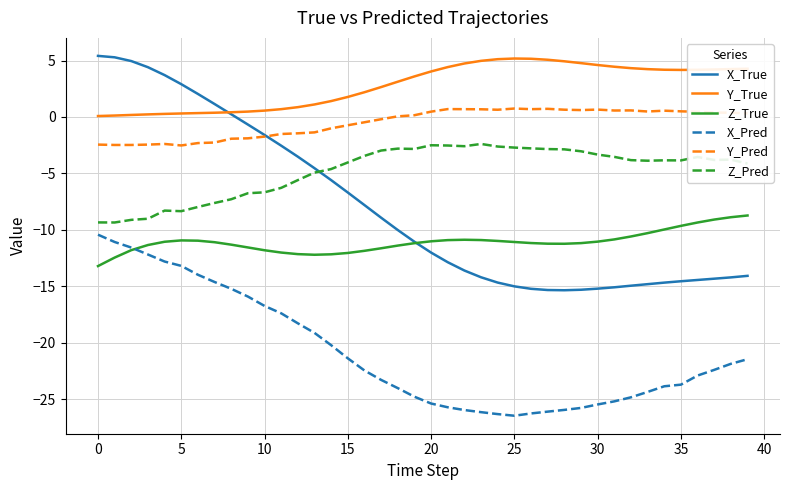

Which series has the widest spread of values?

X_True